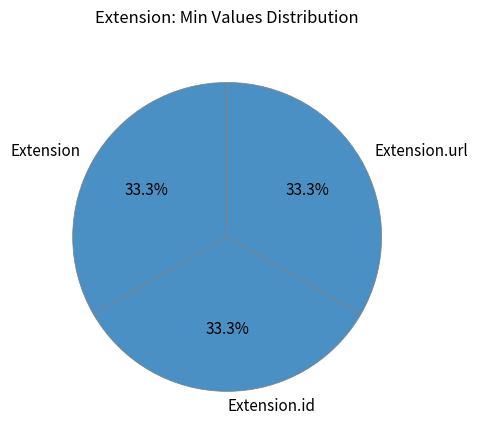

Do Extension and Extension.url together represent more than half of the pie?

Yes